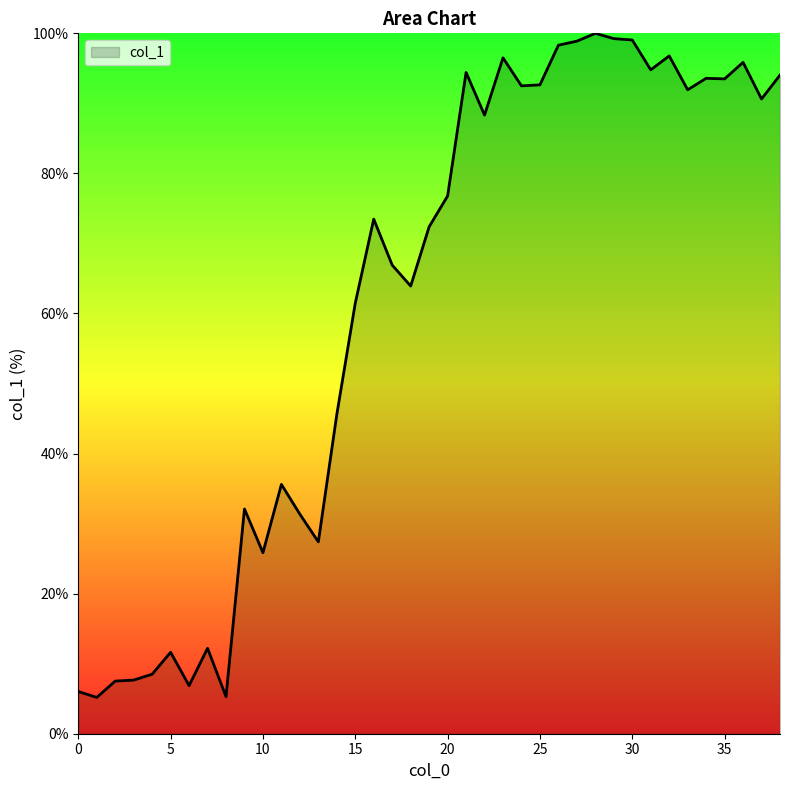

What is the greatest value displayed?

100.0